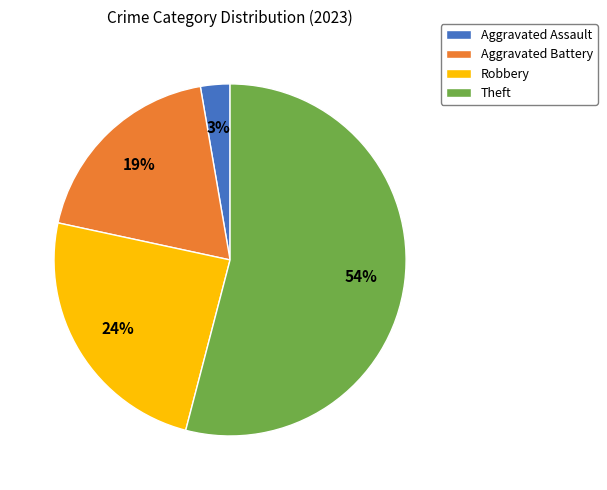

How many segments does this pie chart have?

4